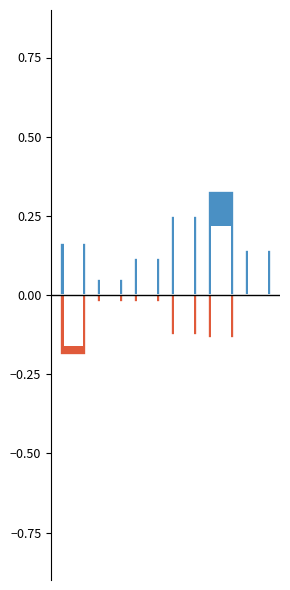

The value of Ginger Production at 4 is -0.1. True or false?

False